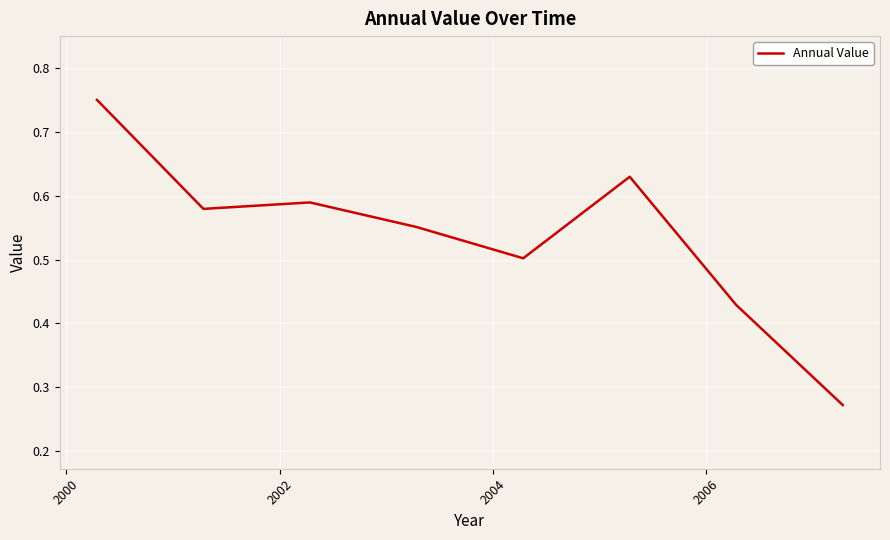

What is the average value?

0.5